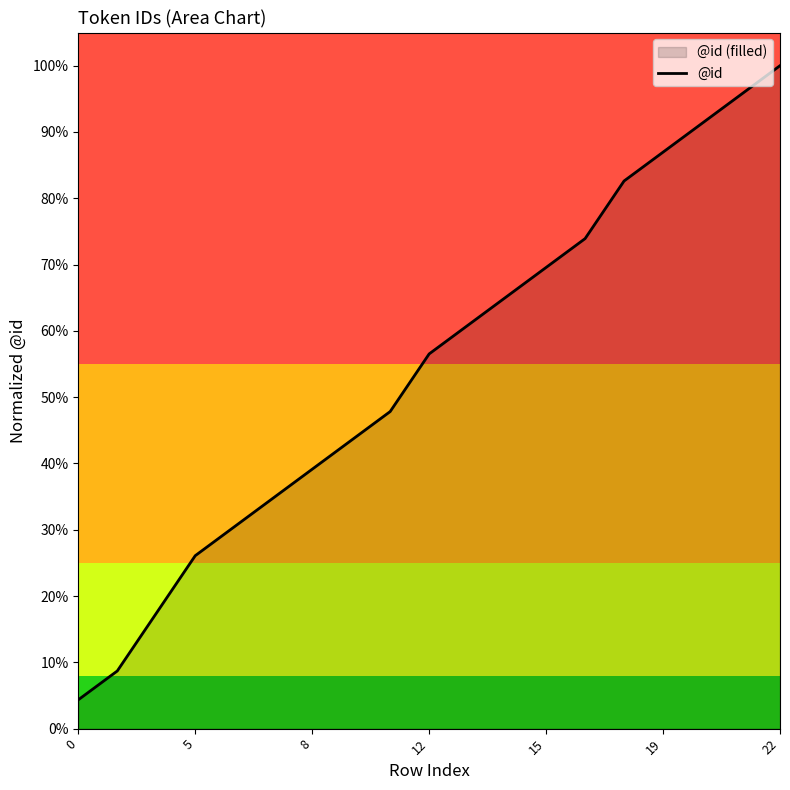

How many data points does each series have?

19